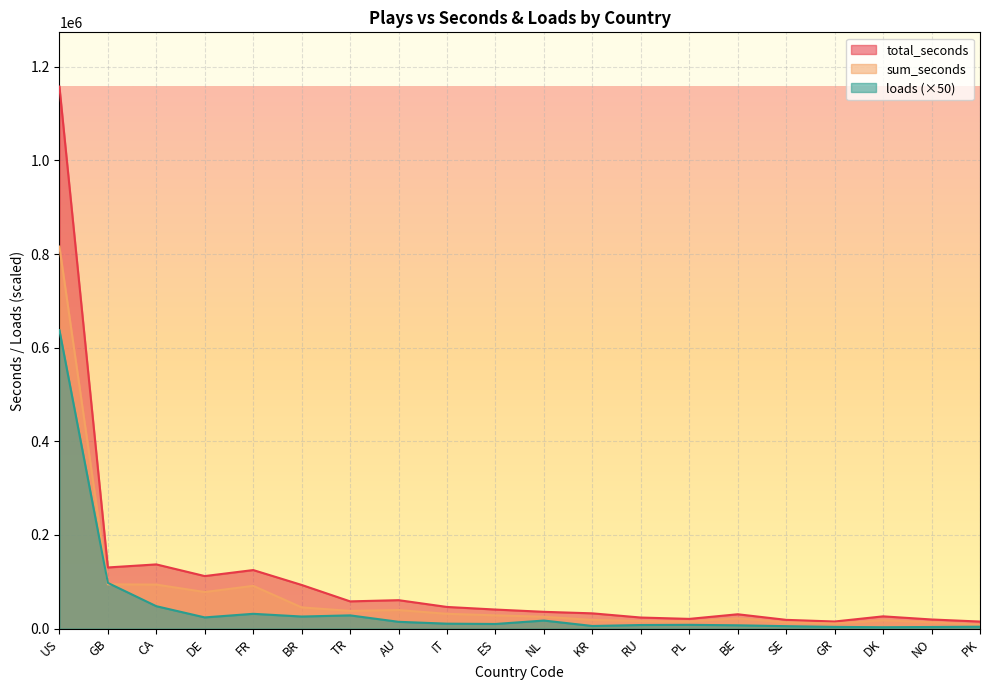

Which series has the widest spread of values?

total_seconds